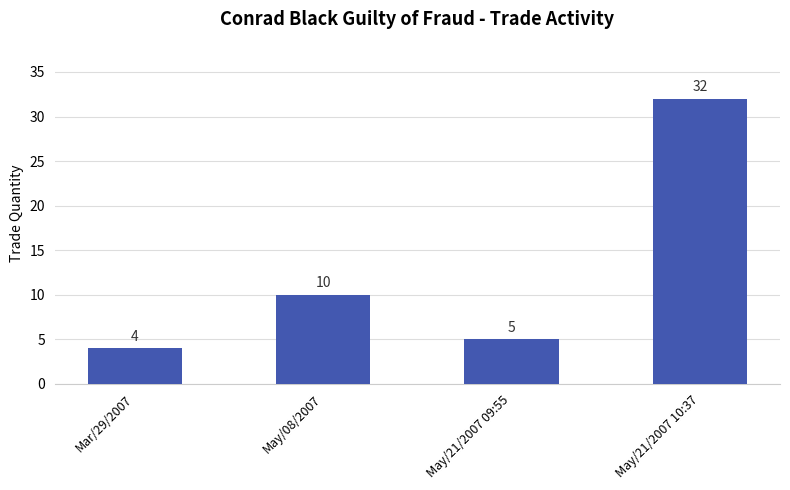

How many data points does each series have?

4